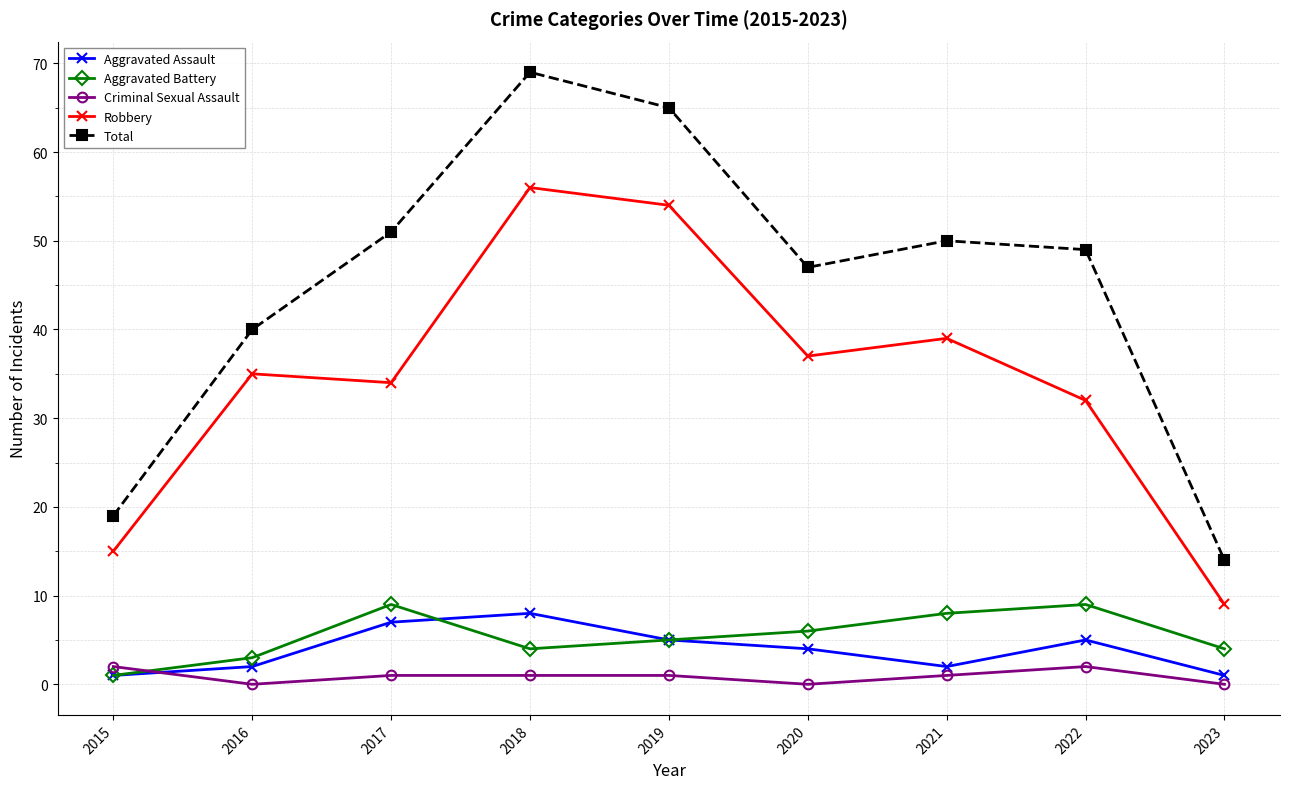

Is it true that Total equals 117 at 2019?

False